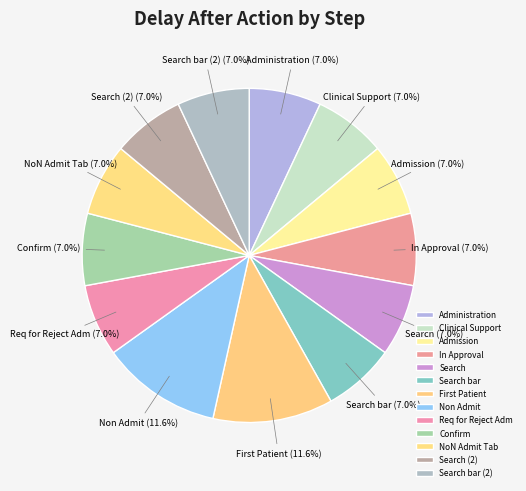

To the nearest percent, what is the combined percentage of Search (2) and Confirm?

14%